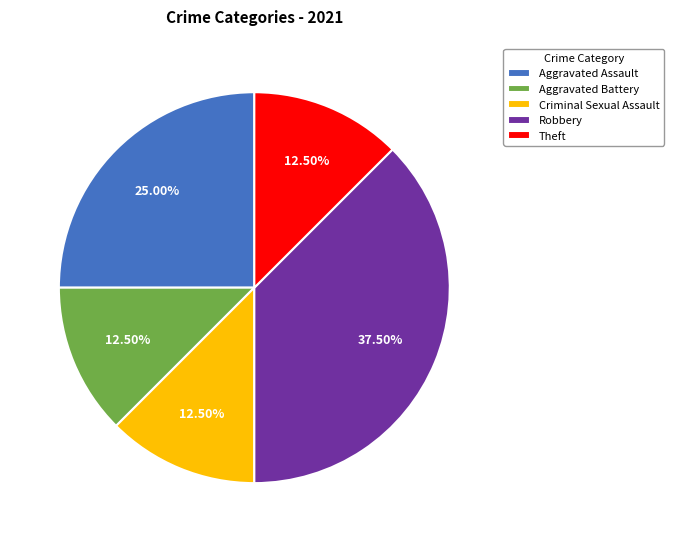

Which has a higher value, Robbery or Theft?

Robbery